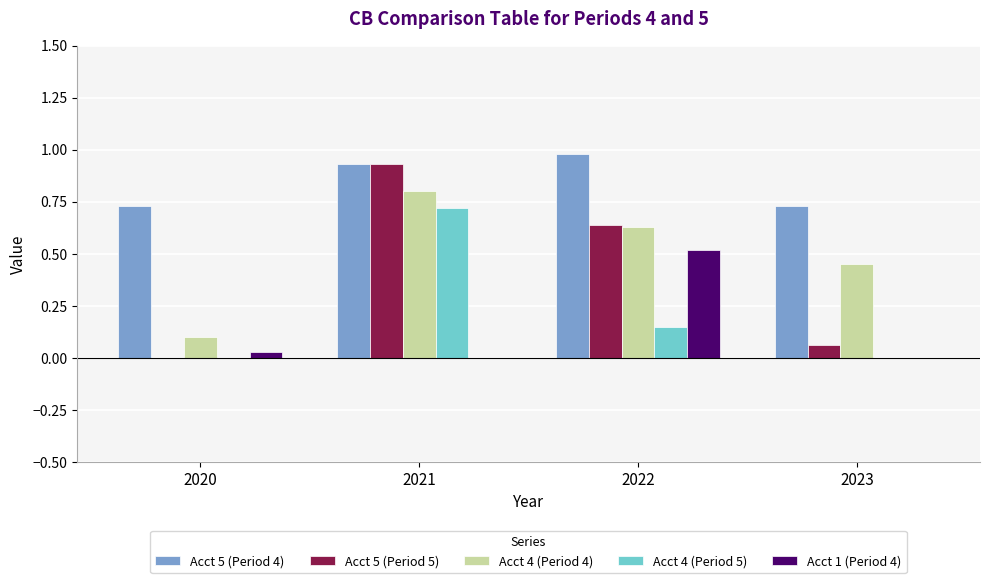

Is the value of Acct 5 (Period 5) at 2022 greater than the value of Acct 4 (Period 4) at 2021?

No